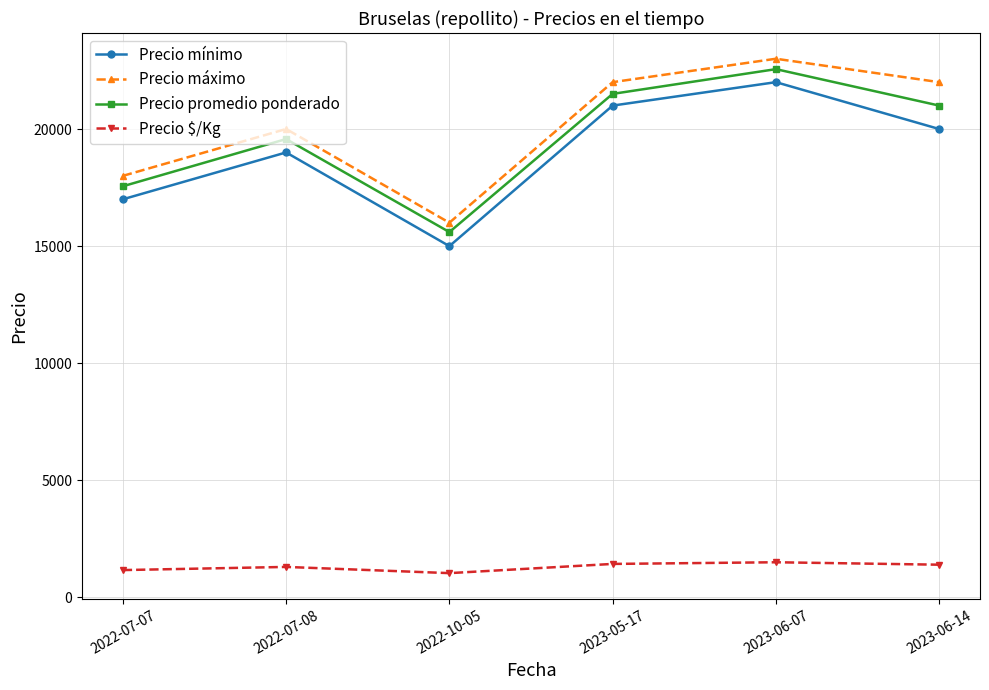

What are all the series names shown in the legend?

Precio mínimo, Precio máximo, Precio promedio ponderado, Precio $/Kg